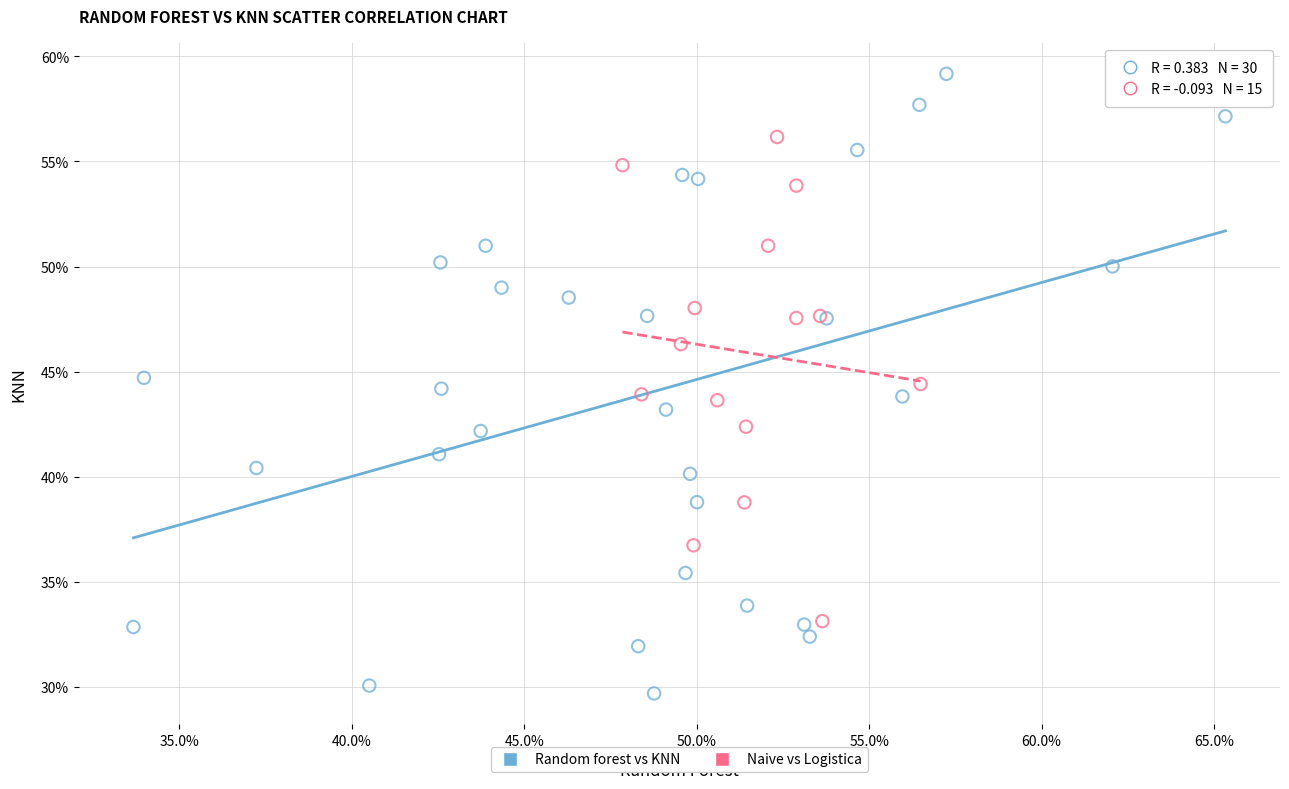

What are all the series names shown in the legend?

Random forest vs KNN, Naive vs Logistica